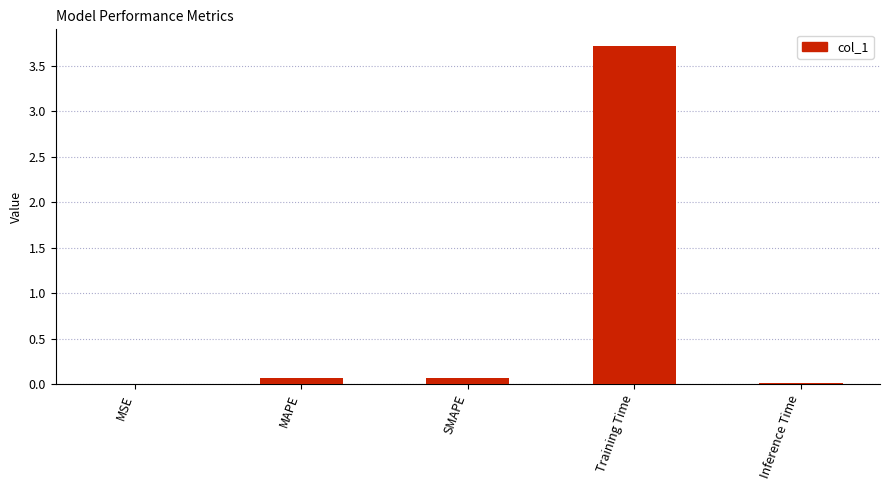

True or false: the data shows 1.1 at Training Time.

False